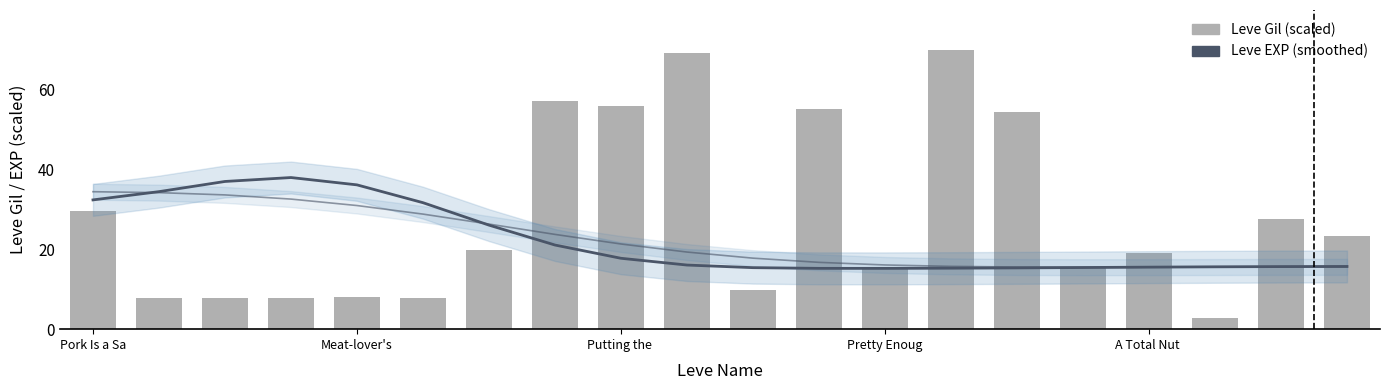

Between 15 and Putting the , which is larger?

Putting the 